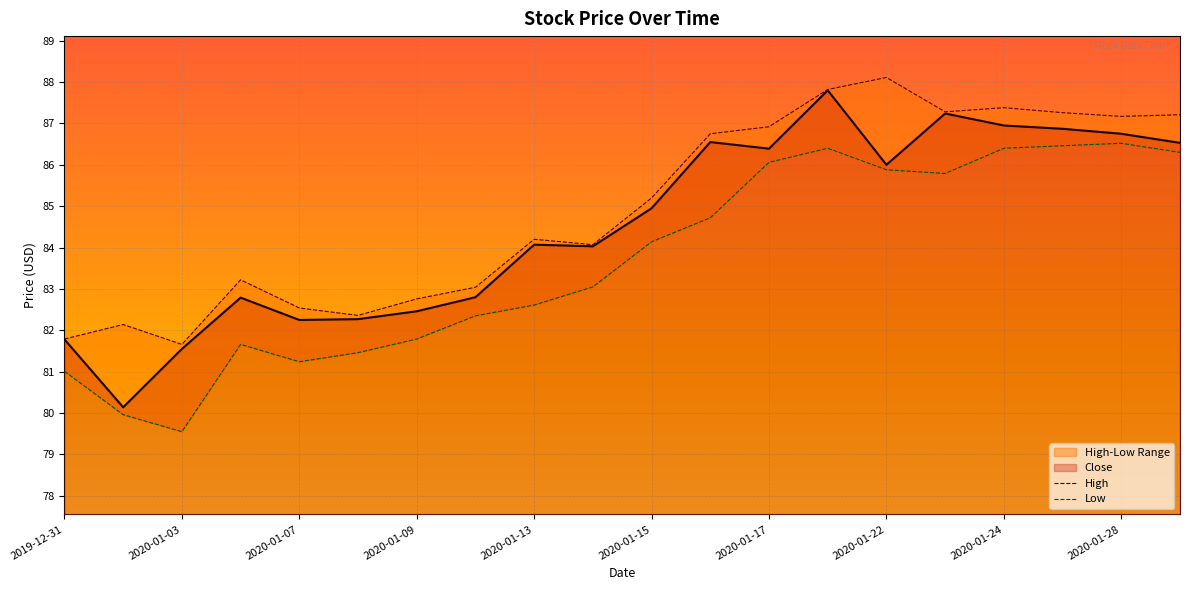

Reading left to right, transcribe all the data shown in this chart.

2019-12-31=81.8	2020-01-02=80.1	2020-01-03=81.6	2020-01-06=82.8	2020-01-07=82.2	2020-01-08=82.3	2020-01-09=82.5	2020-01-10=82.8	2020-01-13=84.1	2020-01-14=84.0	2020-01-15=84.9	2020-01-16=86.6	2020-01-17=86.4	2020-01-21=87.8	2020-01-22=86.0	2020-01-23=87.2	2020-01-24=86.9	2020-01-27=86.9	2020-01-28=86.8	2020-01-29=86.5